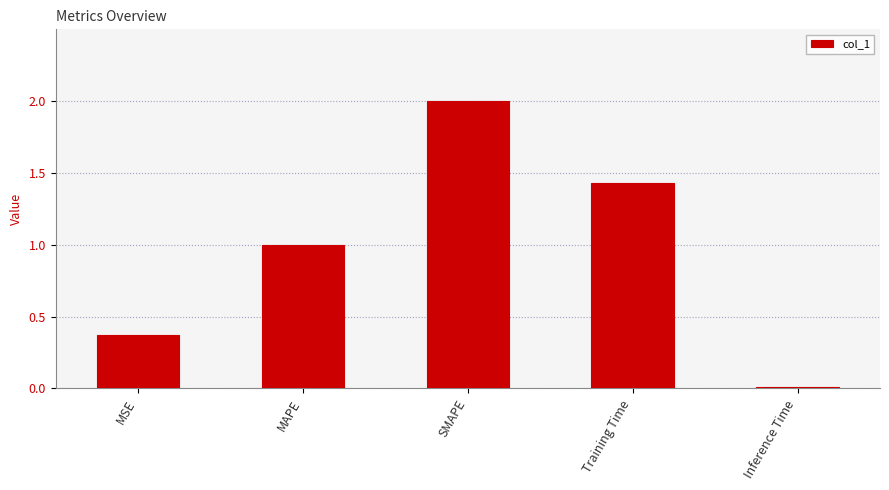

What is the sum of all values?

4.8